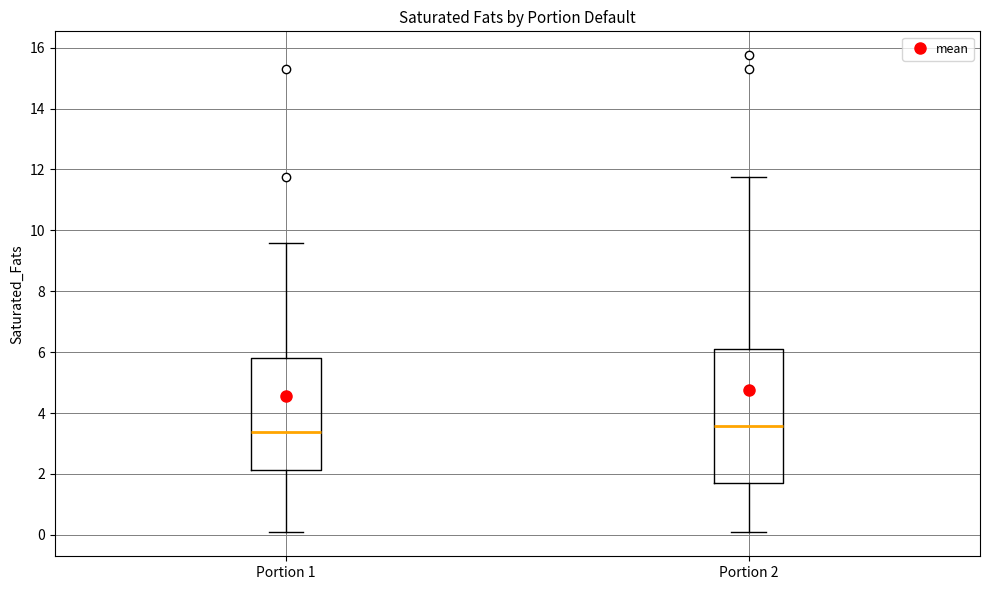

Reading left to right, read every box against the y-axis: the position of its median line, the range the box covers, and the ends of its whiskers. The values are not printed on the chart, so give them approximately, as read against the axis.

Portion 1: median 3.4, box 2.2 to 5.8, whiskers 0.2 to 9.6
Portion 2: median 3.6, box 1.8 to 6.0, whiskers 0.0 to 11.8